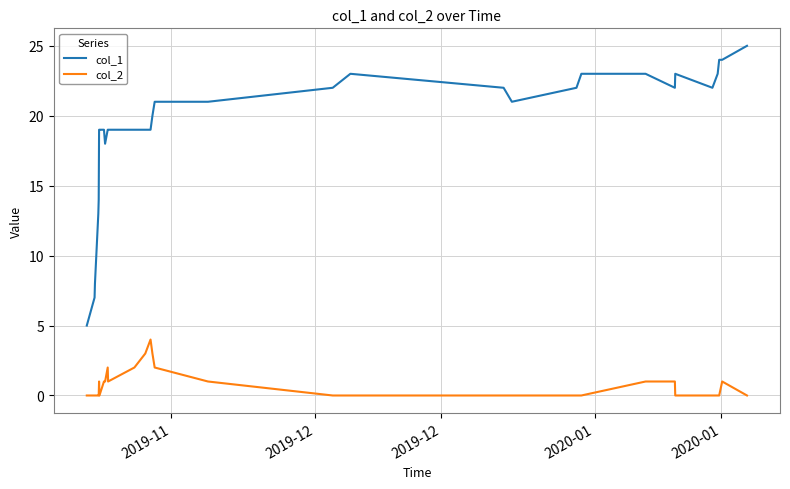

Which series has the widest spread of values?

col_1